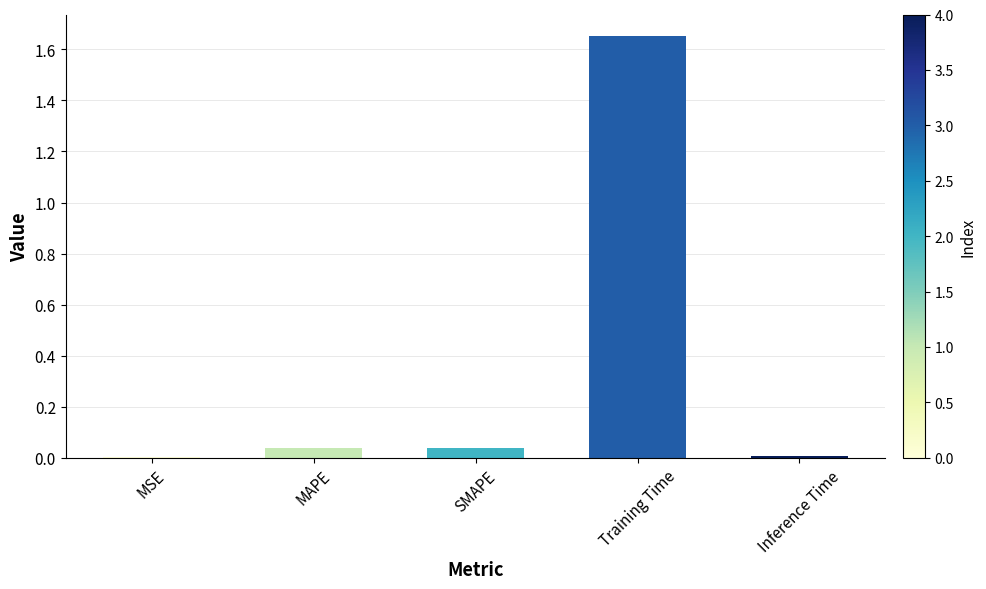

Which category has the highest value across all series?

Training Time